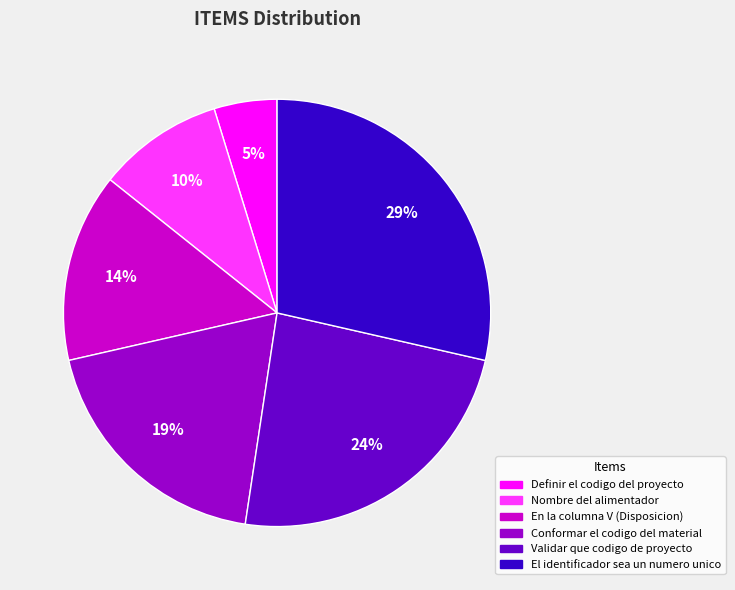

Combined, do En la columna V (Disposicion) and Conformar el codigo del material account for over 50%?

No